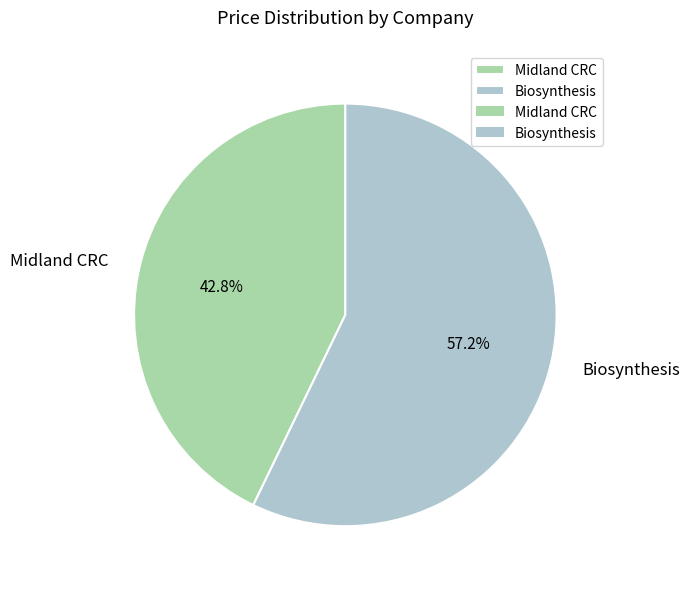

To the nearest percent, what is the difference between the largest and smallest slice percentages?

14%